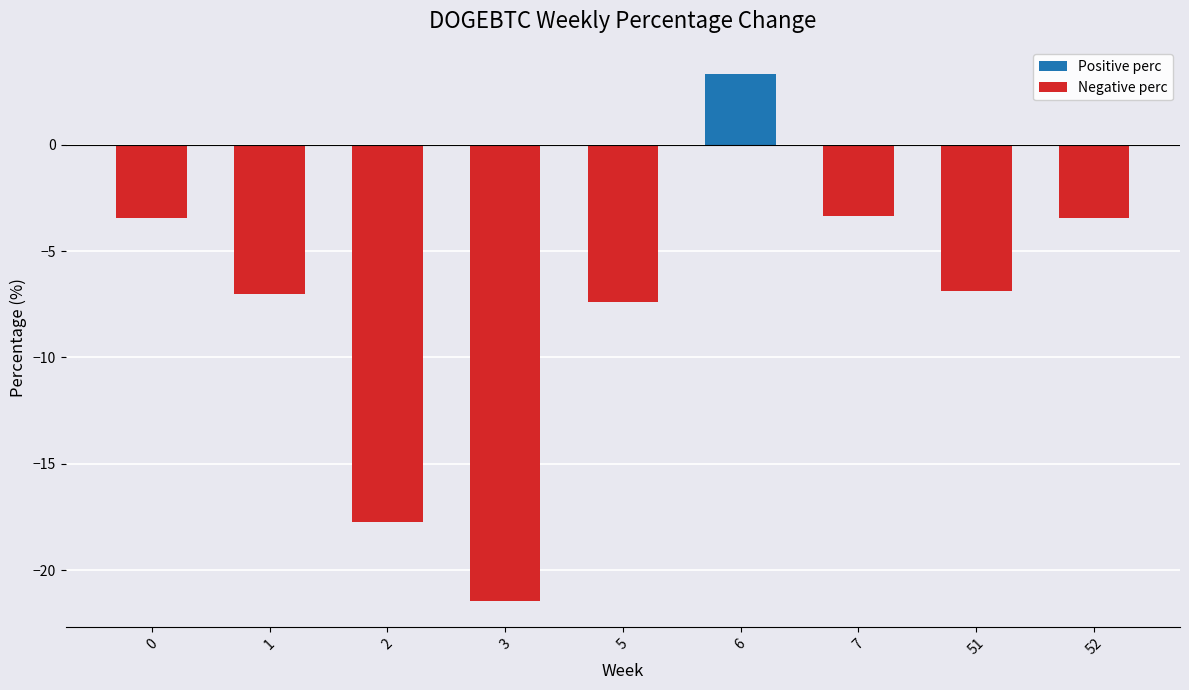

What is the difference between the maximum and minimum values?

24.8